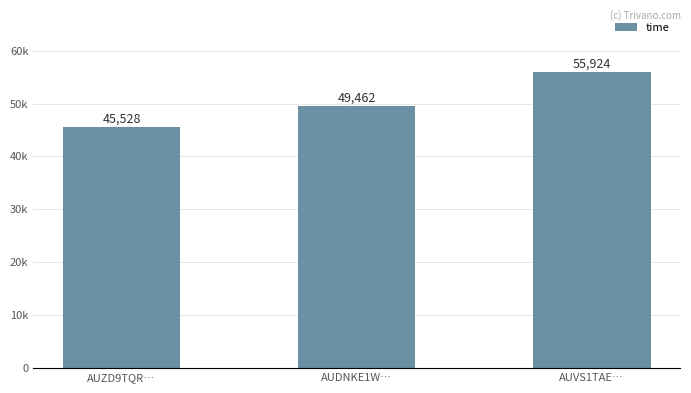

What is the approximate value at AUVS1TAE…, to the nearest 50?

55900